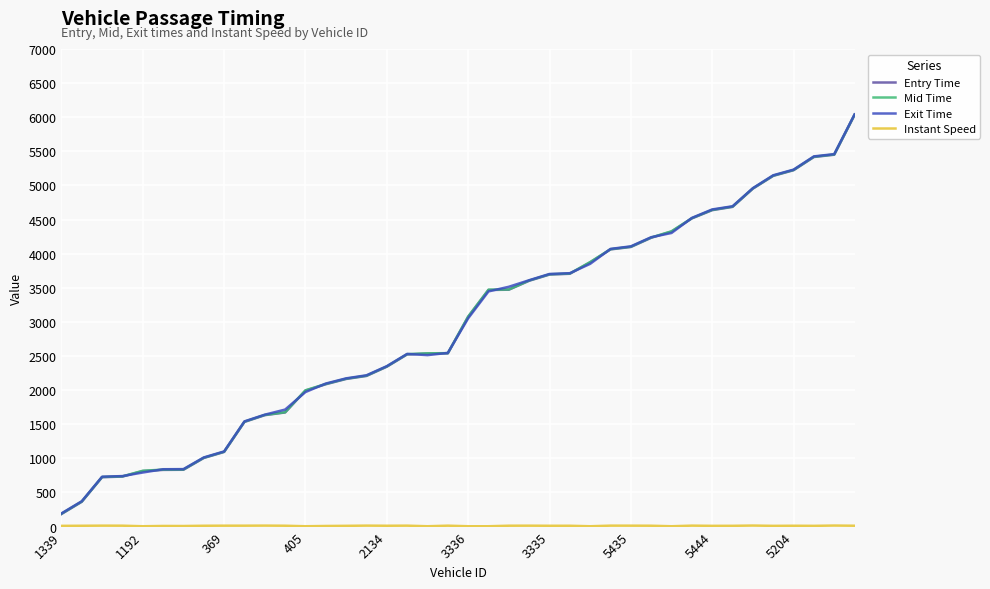

What is the maximum value for Mid Time?

6037.6